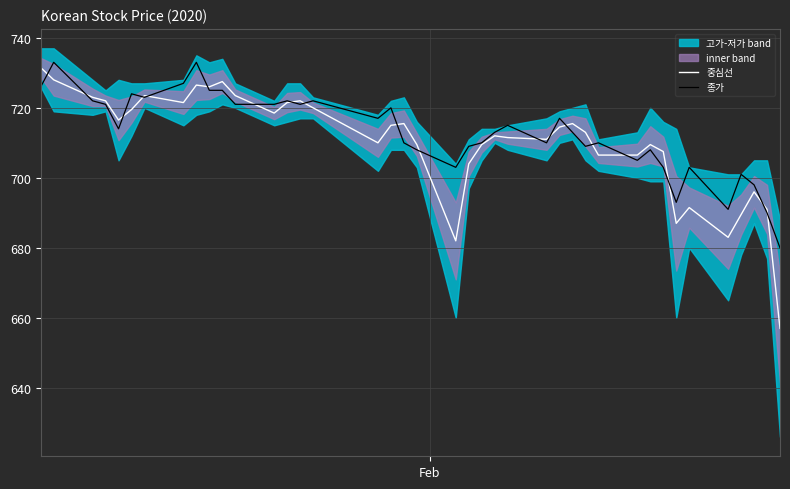

Rank the series by their maximum value, from highest to lowest.

종가, 중심선